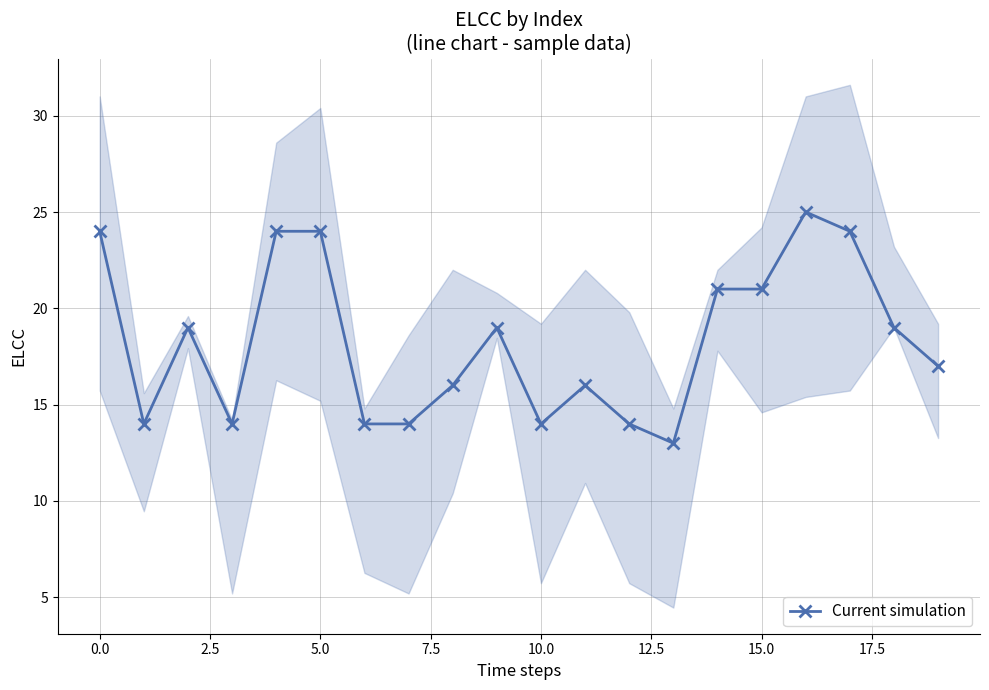

What position from the right is 19?

1